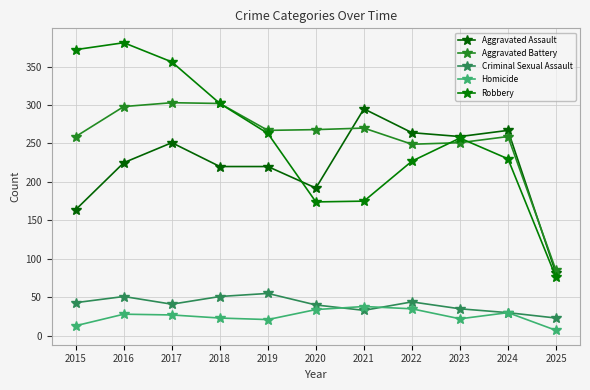

Reading left to right, extract all data points from this chart.

Aggravated Assault: 164	225	251	220	220	192	295	264	259	267	81
Aggravated Battery: 259	298	303	302	267	268	270	249	251	259	85
Criminal Sexual Assault: 43	51	41	51	55	40	33	44	35	30	23
Homicide: 13	28	27	23	21	34	38	35	22	30	7
Robbery: 372	381	356	302	263	174	175	227	257	230	76